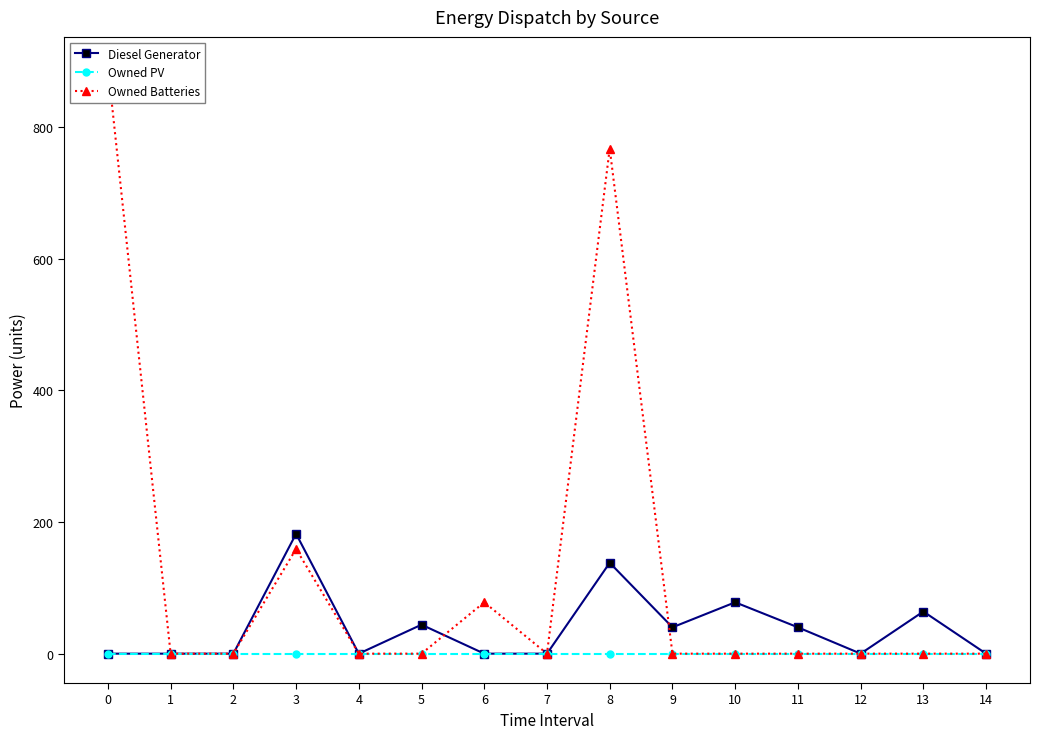

In Owned Batteries, how many points are higher than both neighbors (excluding endpoints)?

3